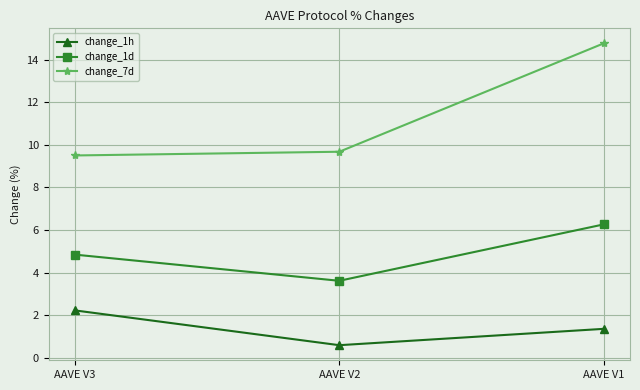

How many distinct data groups are displayed?

3